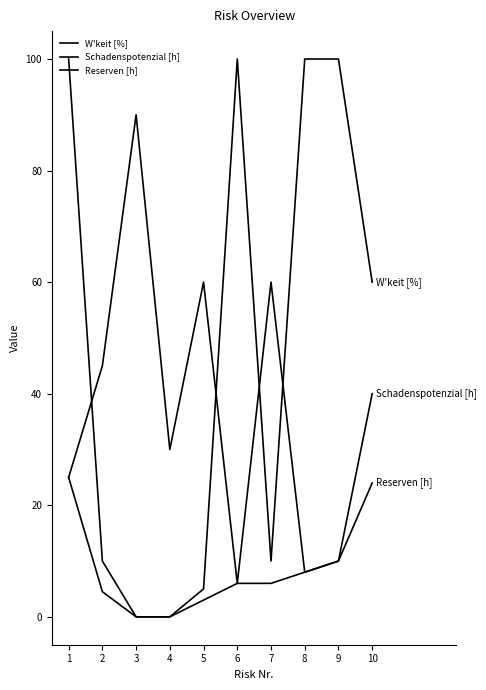

How many lines are shown in the chart?

3